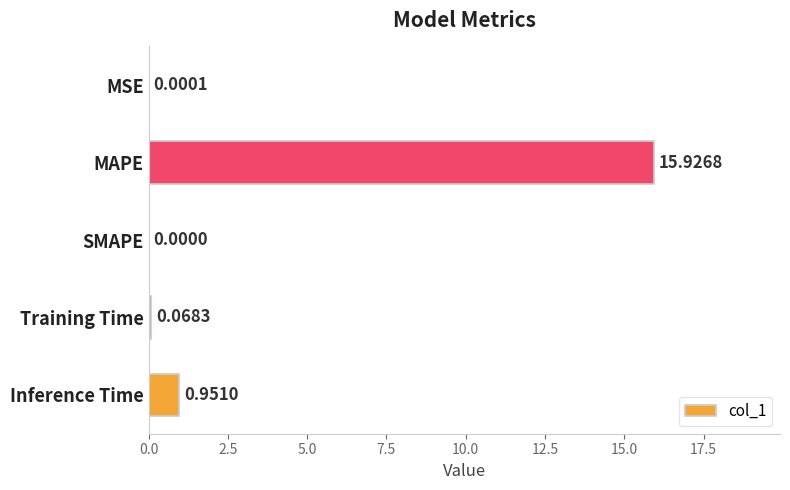

What is the sum of all values?

16.9